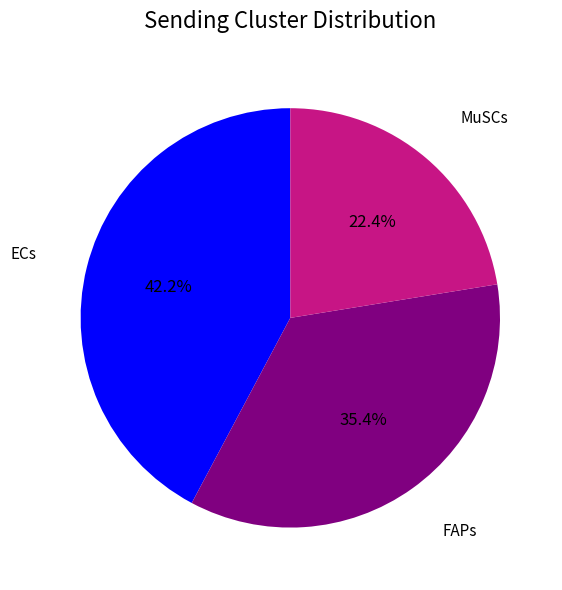

To the nearest percent, what percentage of the pie is FAPs?

35%